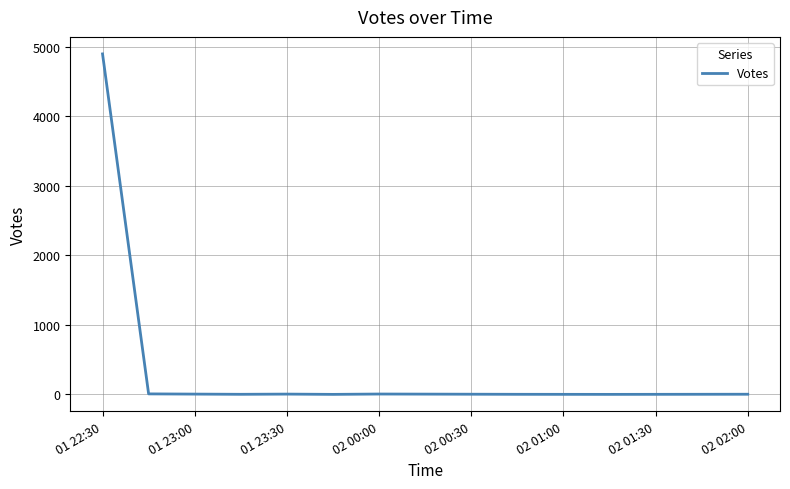

What is the difference between the maximum and minimum values?

4894